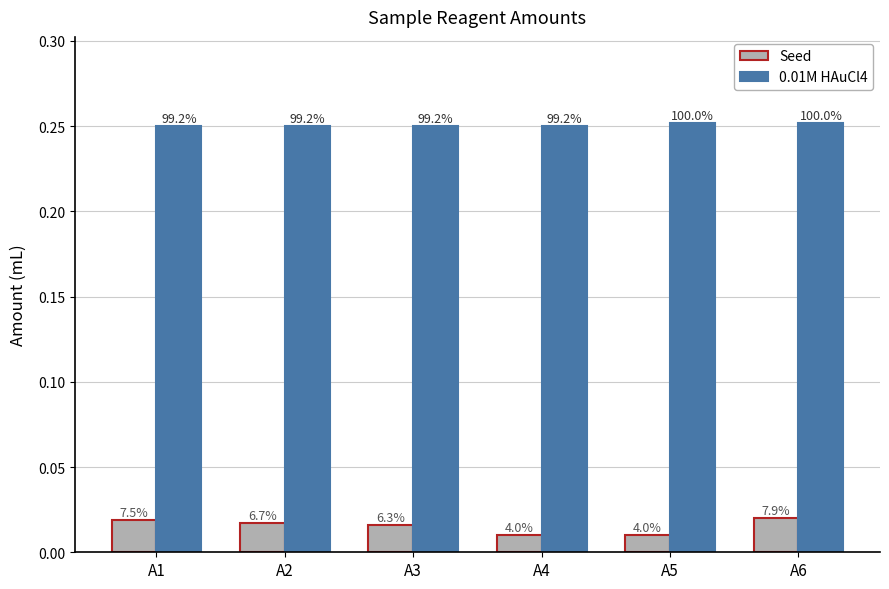

What are all the series names shown in the legend?

Seed, 0.01M HAuCl4